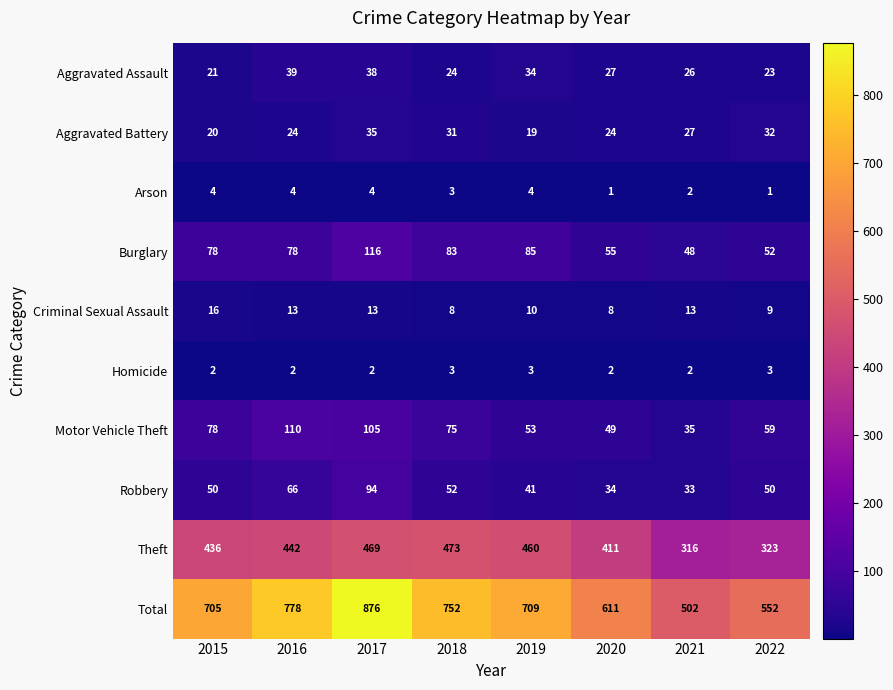

What is the difference between the highest and lowest values at 2019?

706